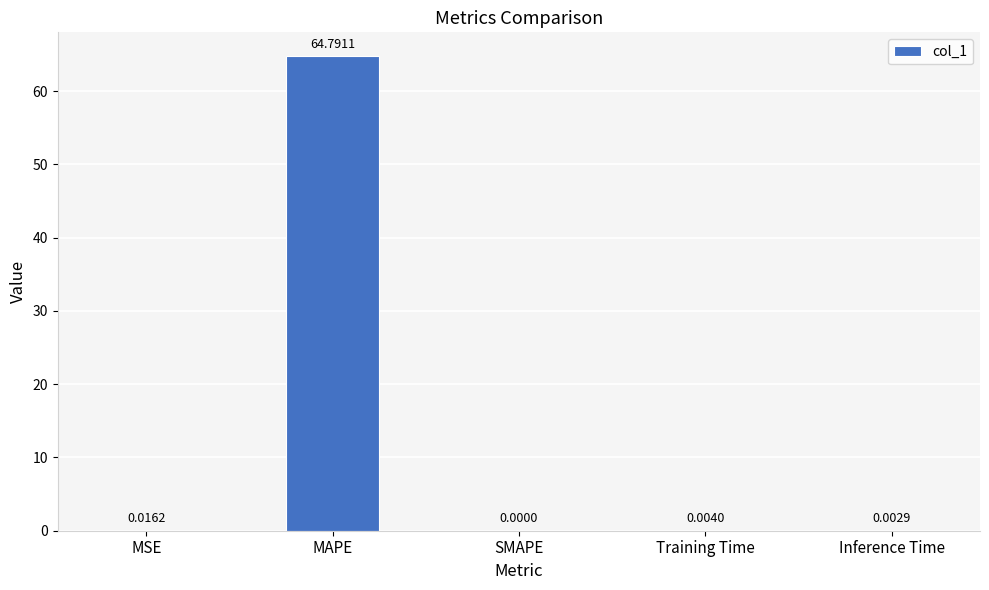

Which has a higher value, Training Time or MAPE?

MAPE